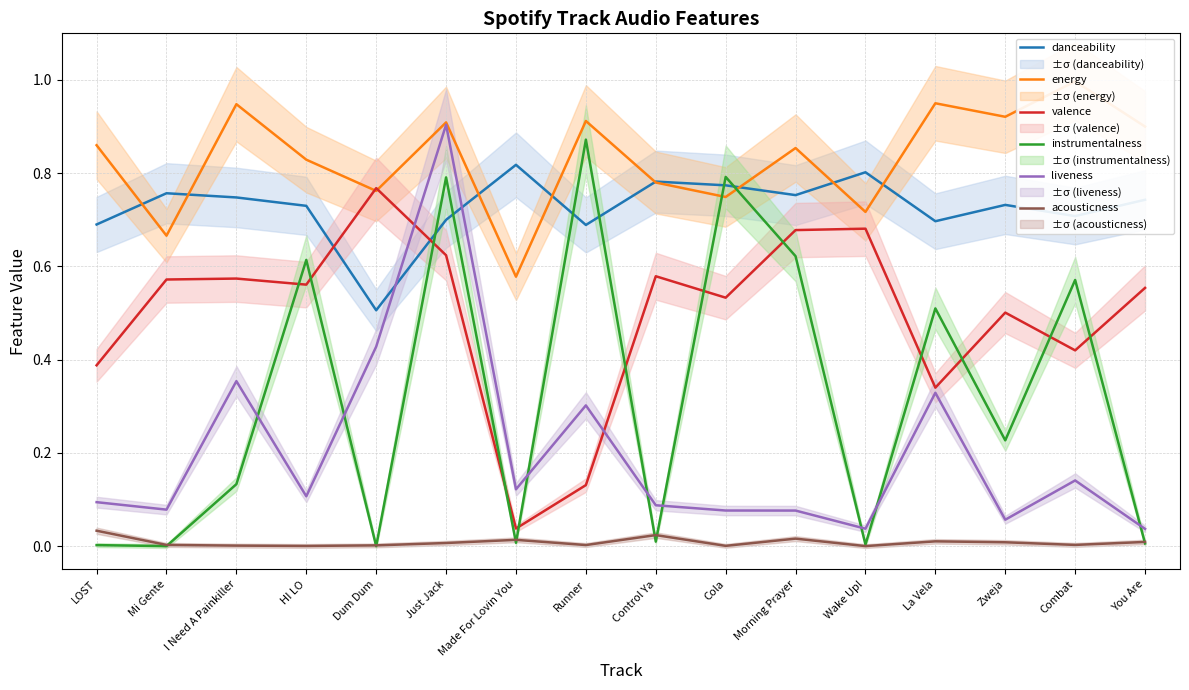

Reading left to right, extract all data points from this chart.

danceability: LOST=0.7	Mi Gente=0.8	I Need A Painkiller=0.7	HI LO=0.7	Dum Dum=0.5	Just Jack=0.7	Made For Lovin You=0.8	Runner=0.7	Control Ya=0.8	Cola=0.8	Morning Prayer=0.8	Wake Up!=0.8	La Vela=0.7	Zweja=0.7	Combat=0.7	You Are=0.7
energy: LOST=0.9	Mi Gente=0.7	I Need A Painkiller=0.9	HI LO=0.8	Dum Dum=0.8	Just Jack=0.9	Made For Lovin You=0.6	Runner=0.9	Control Ya=0.8	Cola=0.7	Morning Prayer=0.9	Wake Up!=0.7	La Vela=0.9	Zweja=0.9	Combat=1.0	You Are=0.9
valence: LOST=0.4	Mi Gente=0.6	I Need A Painkiller=0.6	HI LO=0.6	Dum Dum=0.8	Just Jack=0.6	Made For Lovin You=0.0	Runner=0.1	Control Ya=0.6	Cola=0.5	Morning Prayer=0.7	Wake Up!=0.7	La Vela=0.3	Zweja=0.5	Combat=0.4	You Are=0.6
instrumentalness: LOST=0.0	Mi Gente=0.0	I Need A Painkiller=0.1	HI LO=0.6	Dum Dum=0.0	Just Jack=0.8	Made For Lovin You=0.0	Runner=0.9	Control Ya=0.0	Cola=0.8	Morning Prayer=0.6	Wake Up!=0.0	La Vela=0.5	Zweja=0.2	Combat=0.6	You Are=0.0
liveness: LOST=0.1	Mi Gente=0.1	I Need A Painkiller=0.4	HI LO=0.1	Dum Dum=0.4	Just Jack=0.9	Made For Lovin You=0.1	Runner=0.3	Control Ya=0.1	Cola=0.1	Morning Prayer=0.1	Wake Up!=0.0	La Vela=0.3	Zweja=0.1	Combat=0.1	You Are=0.0
acousticness: LOST=0.0	Mi Gente=0.0	I Need A Painkiller=0.0	HI LO=0.0	Dum Dum=0.0	Just Jack=0.0	Made For Lovin You=0.0	Runner=0.0	Control Ya=0.0	Cola=0.0	Morning Prayer=0.0	Wake Up!=0.0	La Vela=0.0	Zweja=0.0	Combat=0.0	You Are=0.0